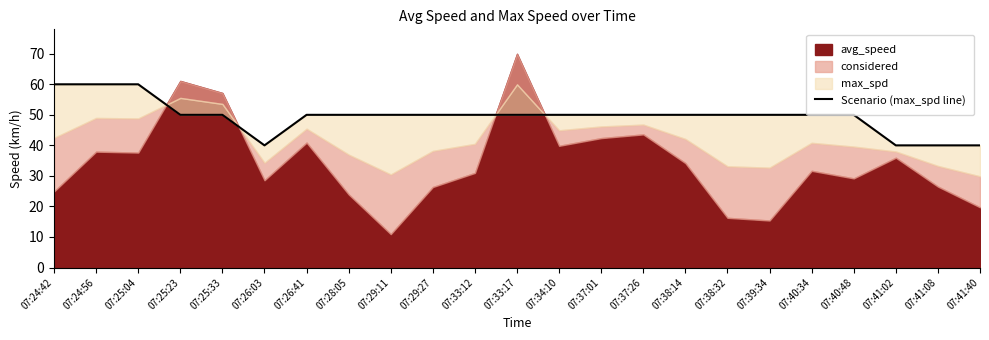

What is the sum of the values at 07:24:42 and 07:25:04?

120